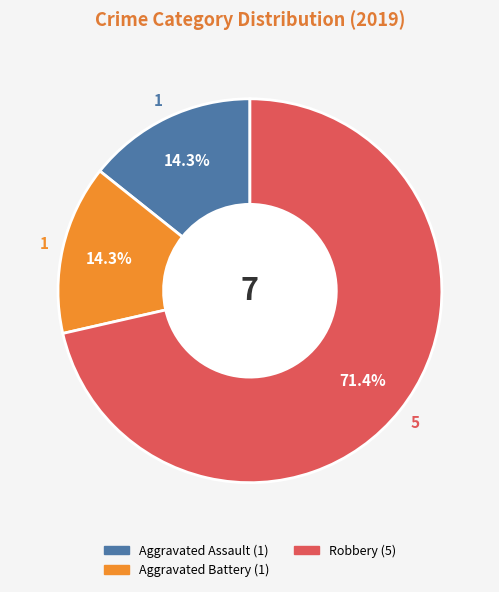

Count the number of slices in the pie.

3